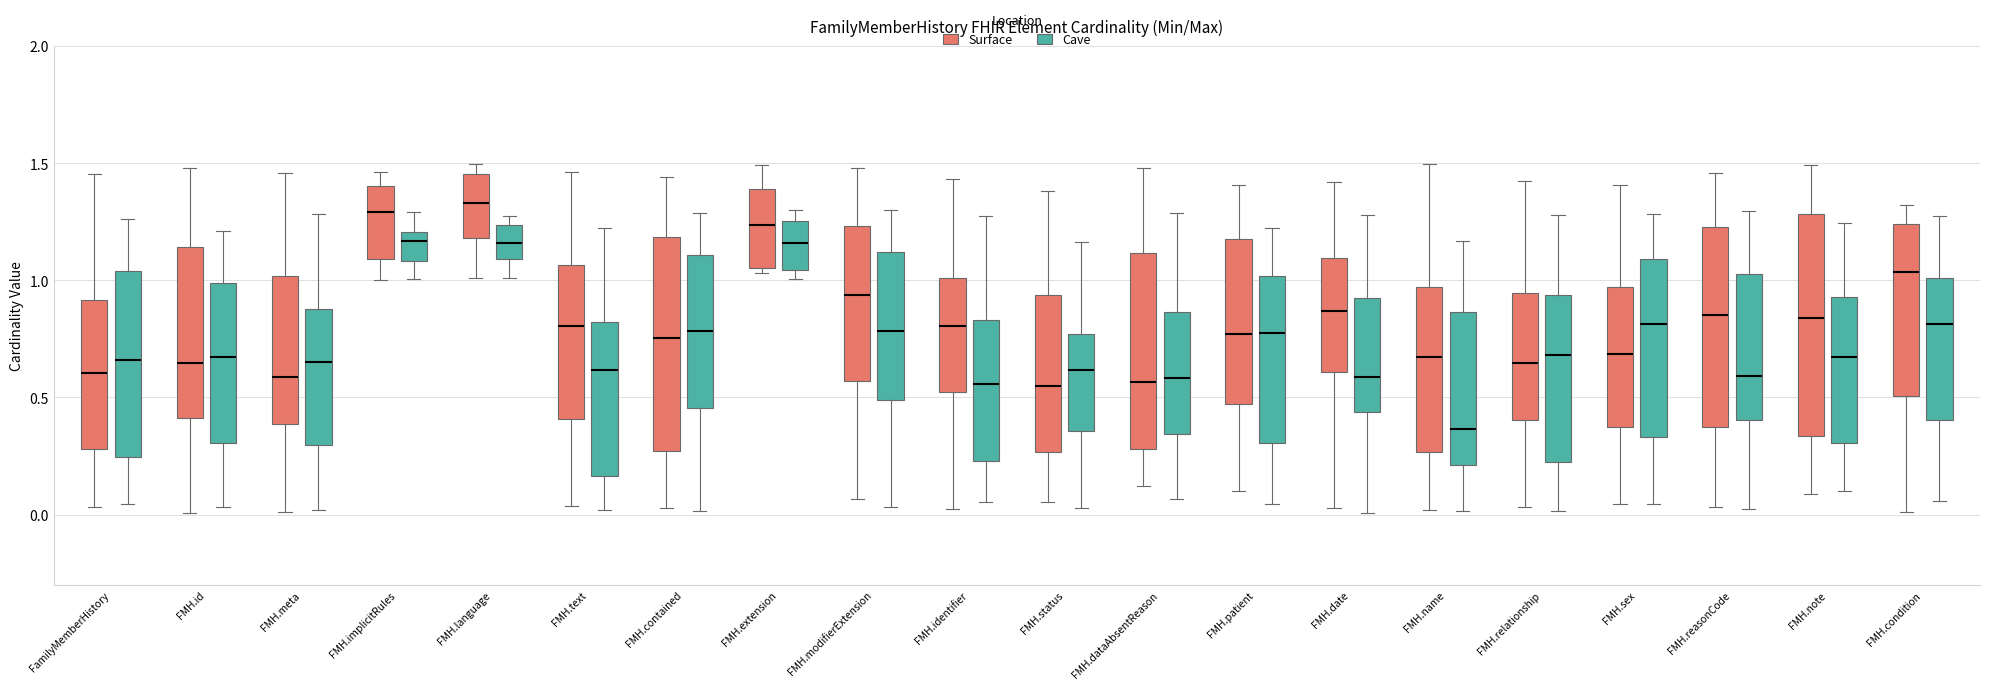

Where is the lower edge of the box for FMH.language (Surface) on the y-axis? The values are not printed on the chart, so give them approximately, as read against the axis.

1.20